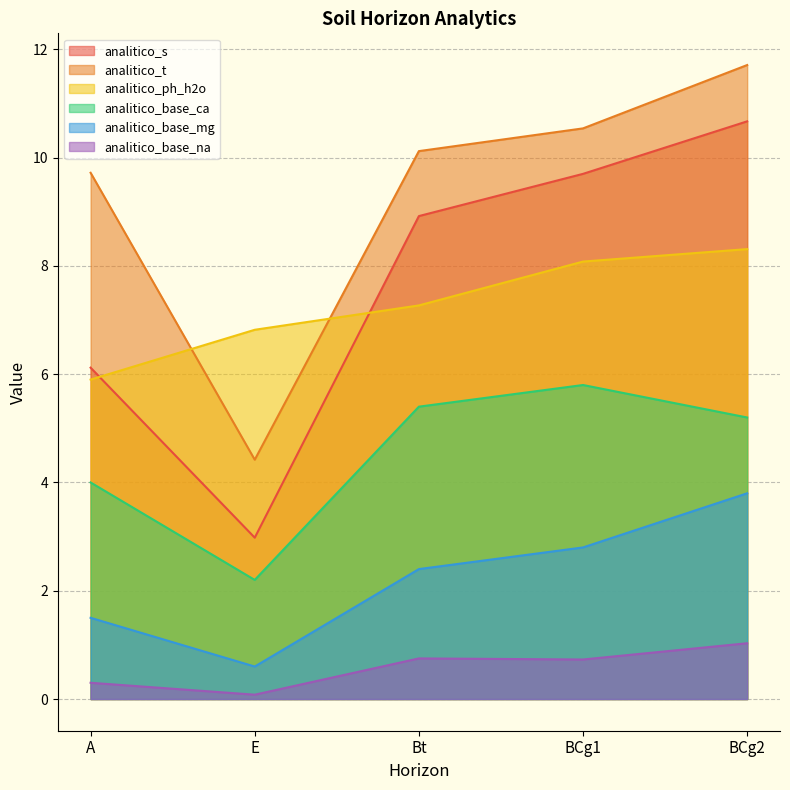

What is the value of the analitico_base_ca point at the 1st from the left?

4.0